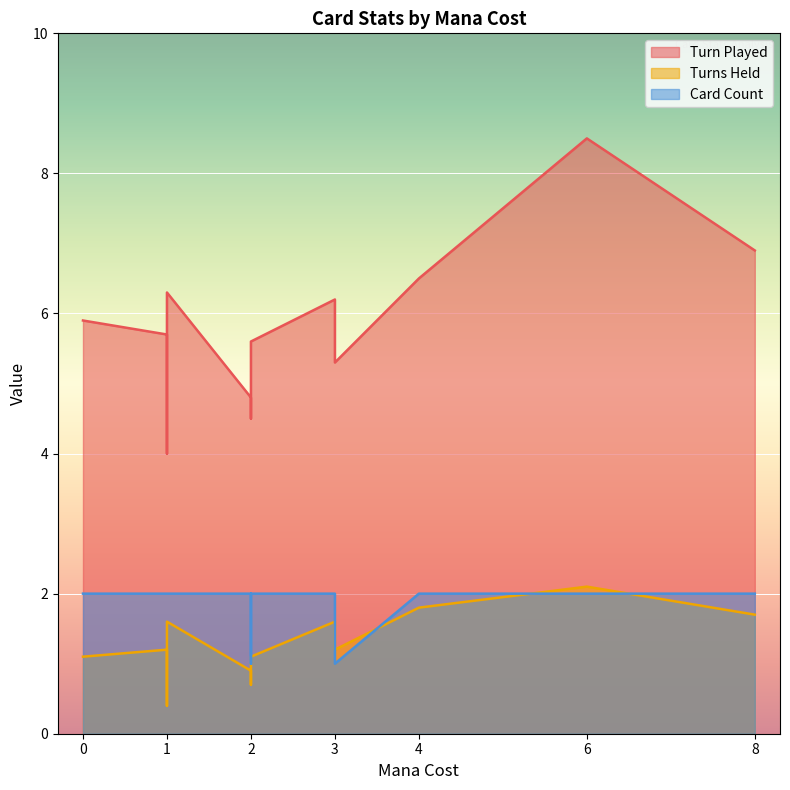

Which category has the highest value in the Turn Played series?

6